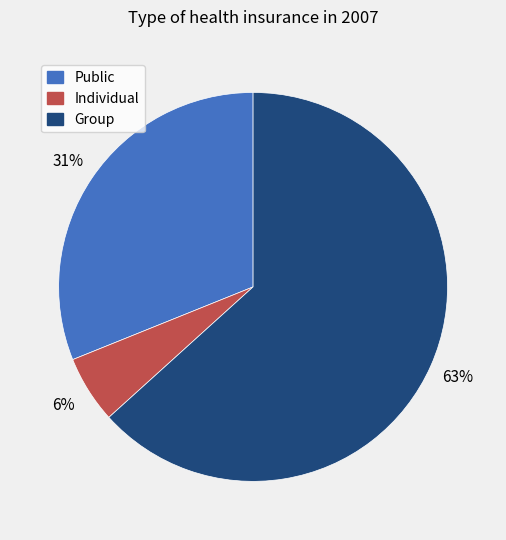

To the nearest percent, what is the average slice percentage?

33%